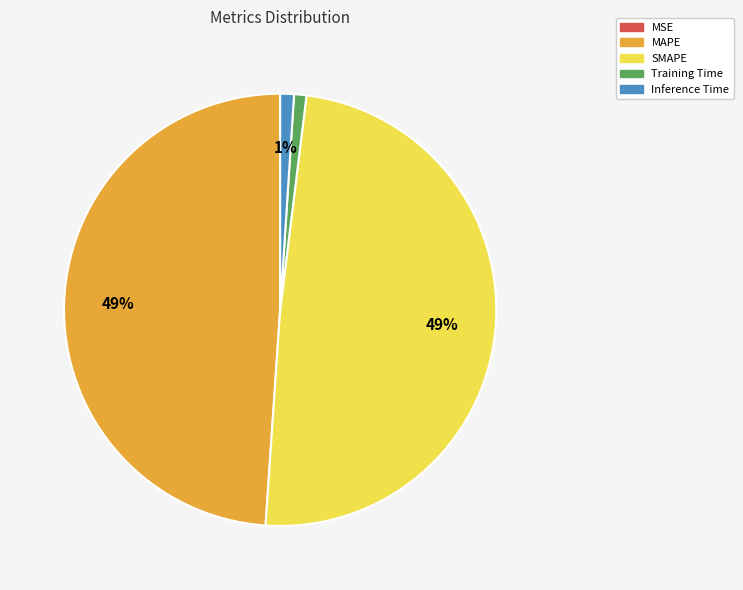

The MAPE slice represents 49% of the pie. True or false?

True